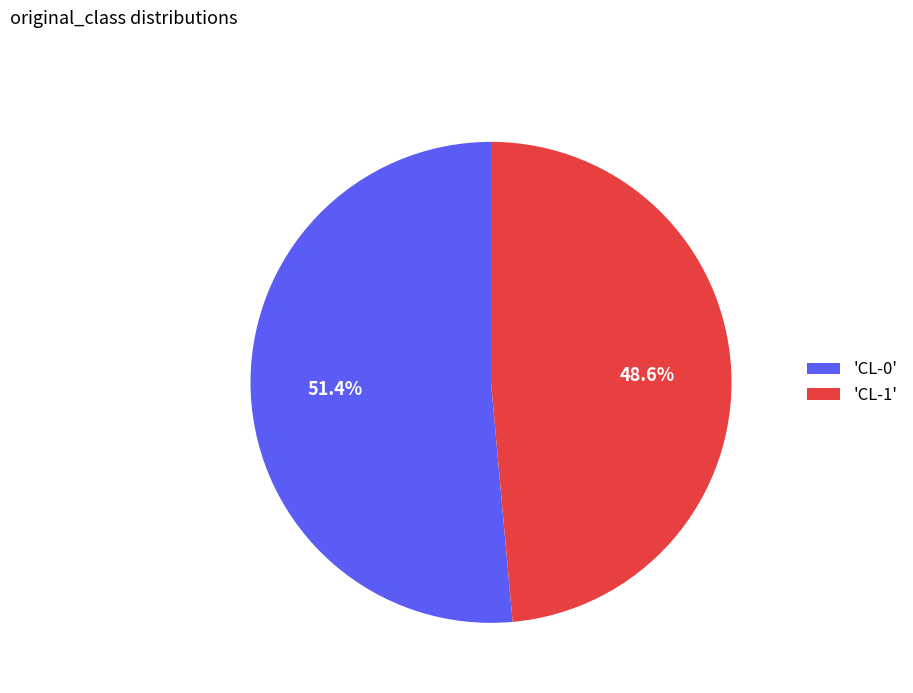

How many segments does this pie chart have?

2